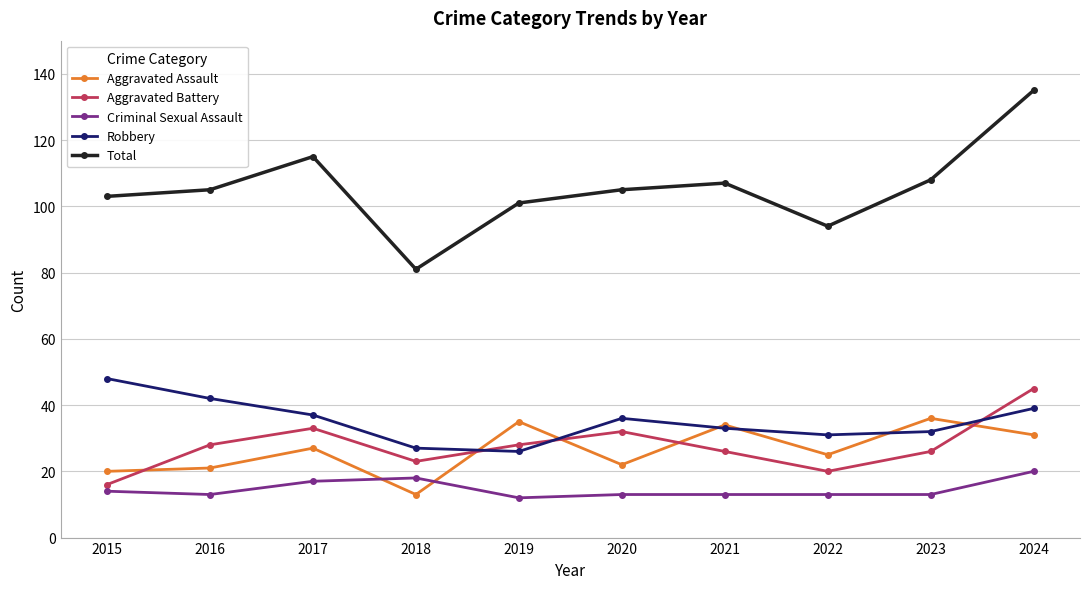

Rank the series by their maximum value, from lowest to highest.

Criminal Sexual Assault, Aggravated Assault, Aggravated Battery, Robbery, Total